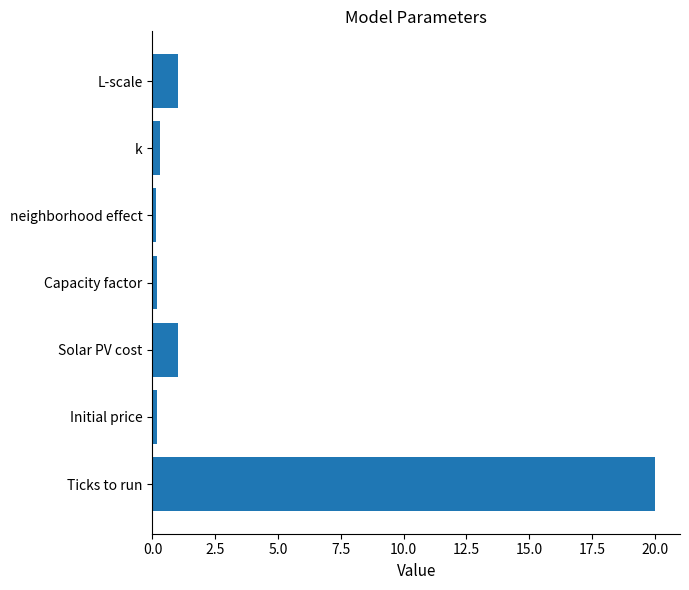

What is the sum of all values?

22.8